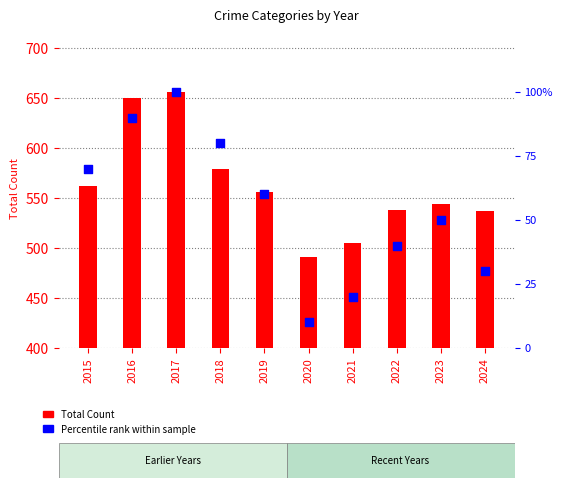

Is the value of Percentile Rank within Sample at 2019 greater than the value of Total Count at 2020?

No